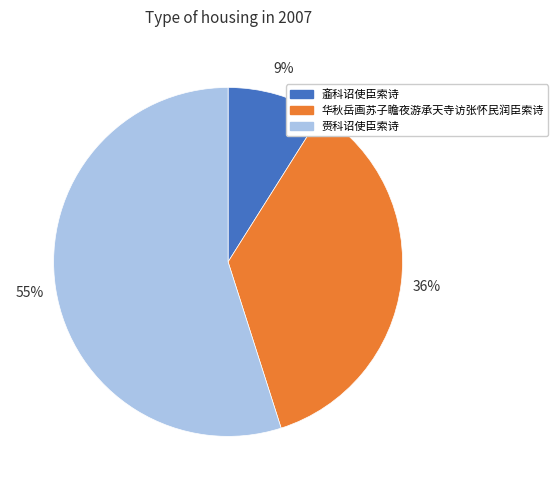

How many slices are in this pie chart?

3